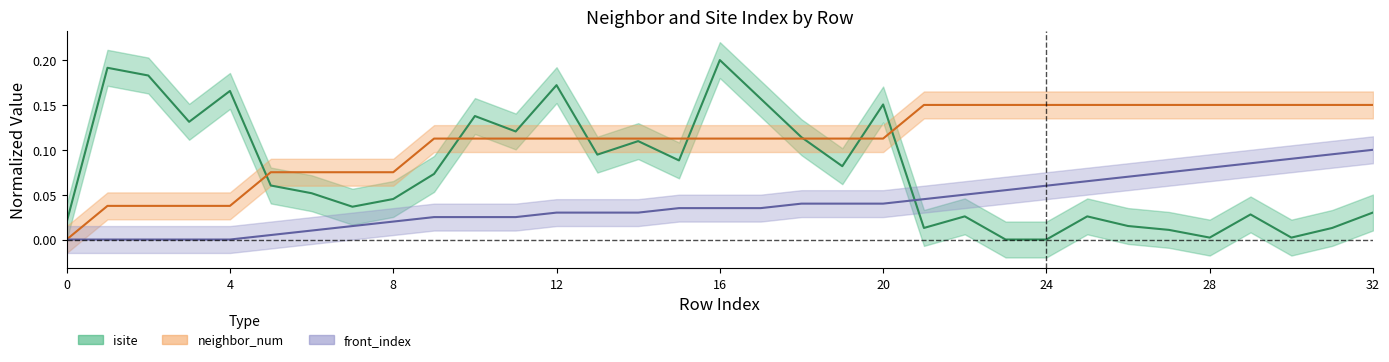

True or false: front_index and isite intersect in this chart.

True